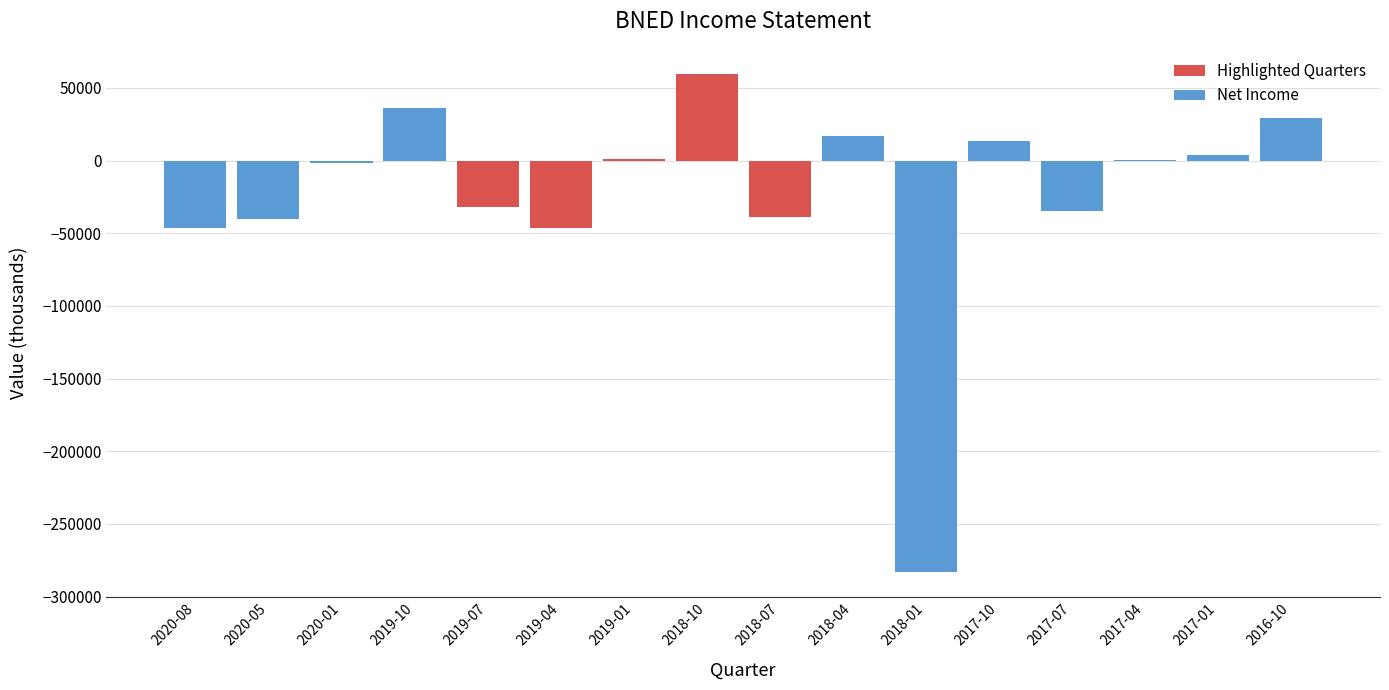

At which category does the chart reach its peak across all series?

2018-10